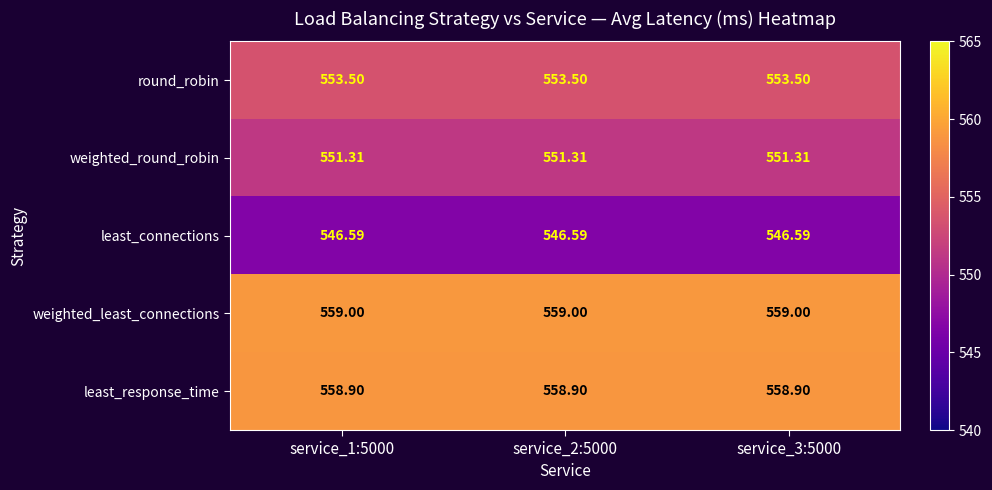

Rank the series at service_2:5000 from lowest to highest value.

least_connections, weighted_round_robin, round_robin, least_response_time, weighted_least_connections